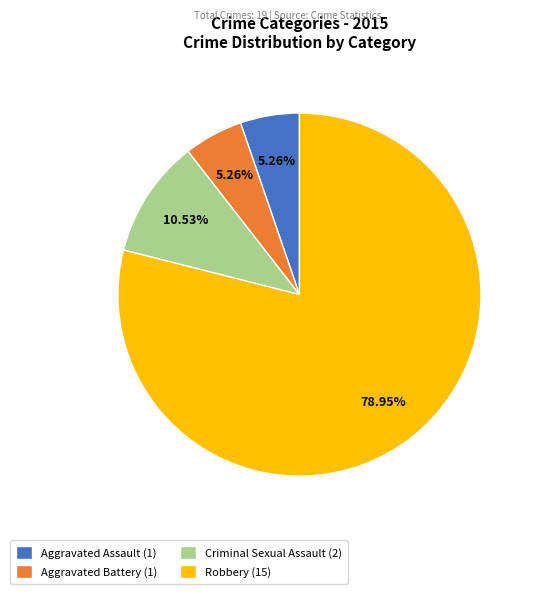

Is it true that Criminal Sexual Assault is 20% of the pie?

False